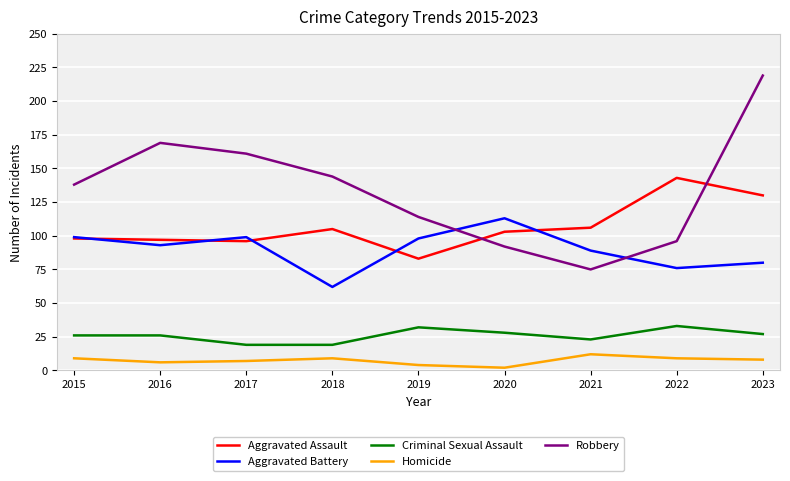

Does the chart display data point markers on the line(s)?

No